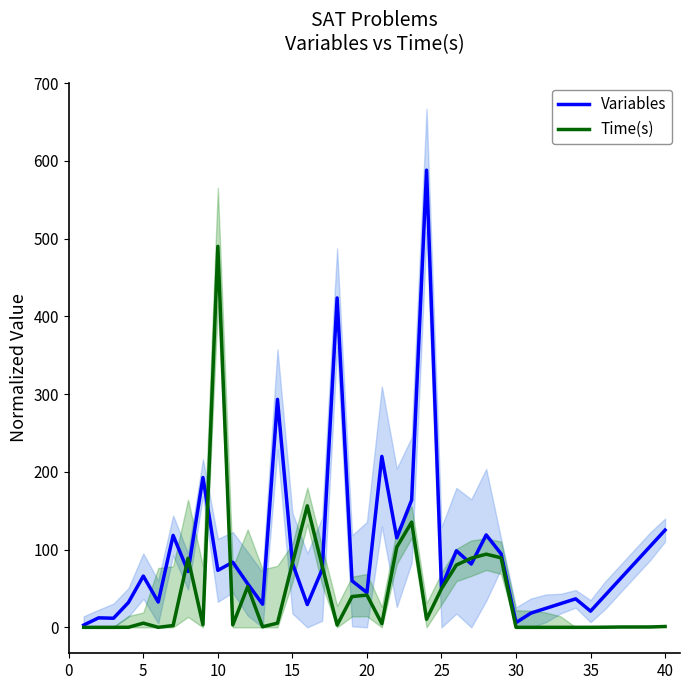

What is the greatest value displayed?

587.9